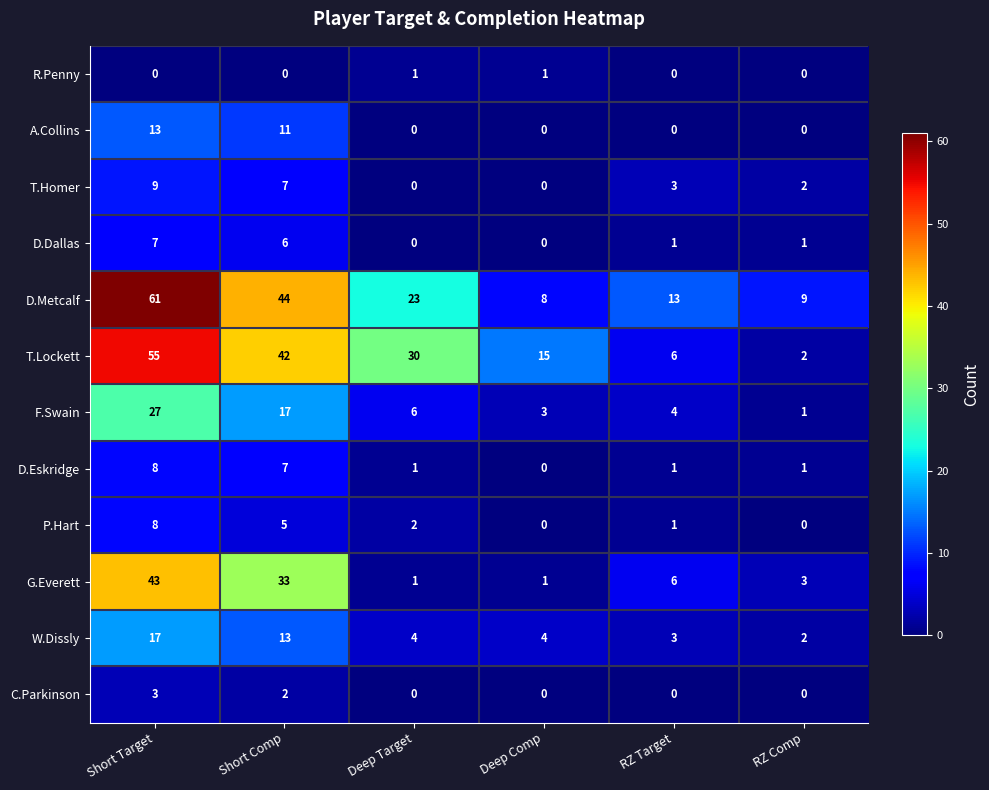

At which category does the chart reach its peak across all series?

Short Target